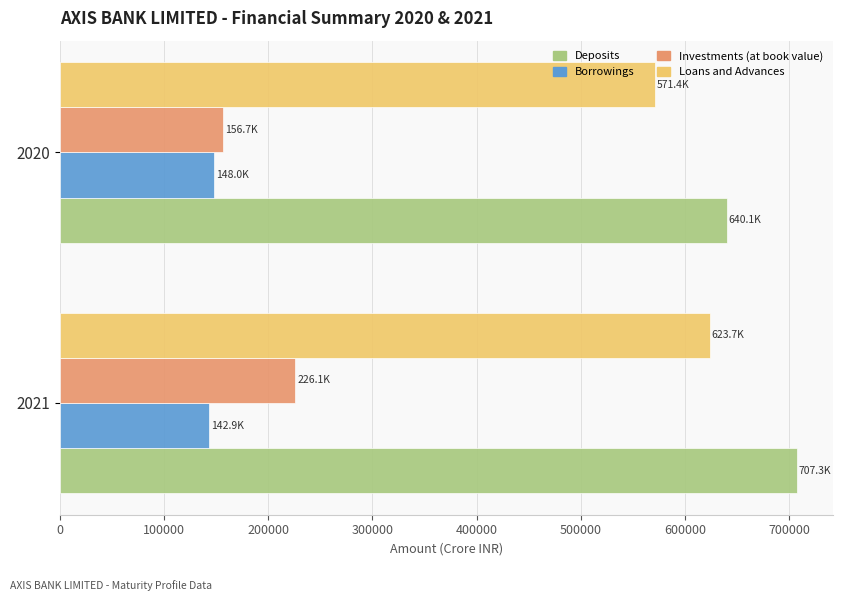

What is the difference between the highest and lowest values at 2021?

564432.9